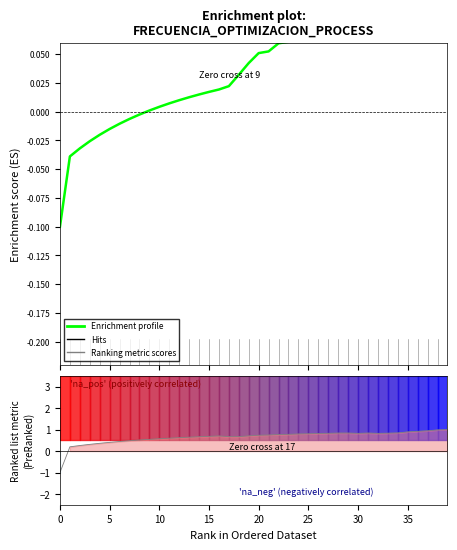

What is the change in value from 0 to 9?

+0.1